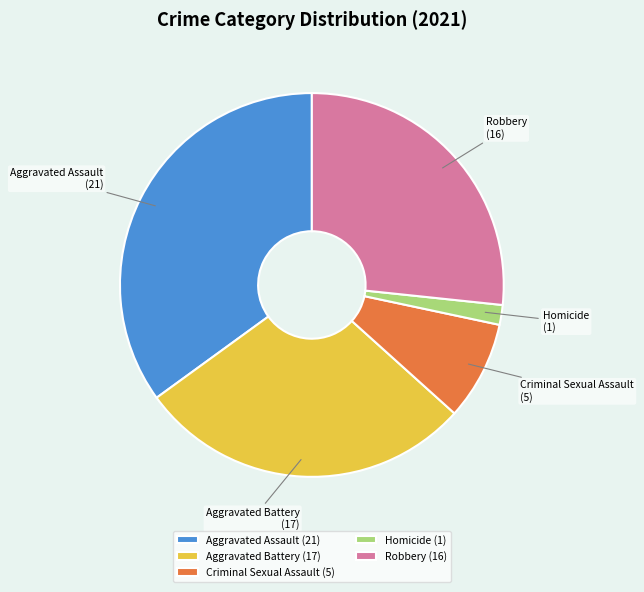

What is the ratio of the value at Aggravated Assault to the value at Aggravated Battery?

1.2